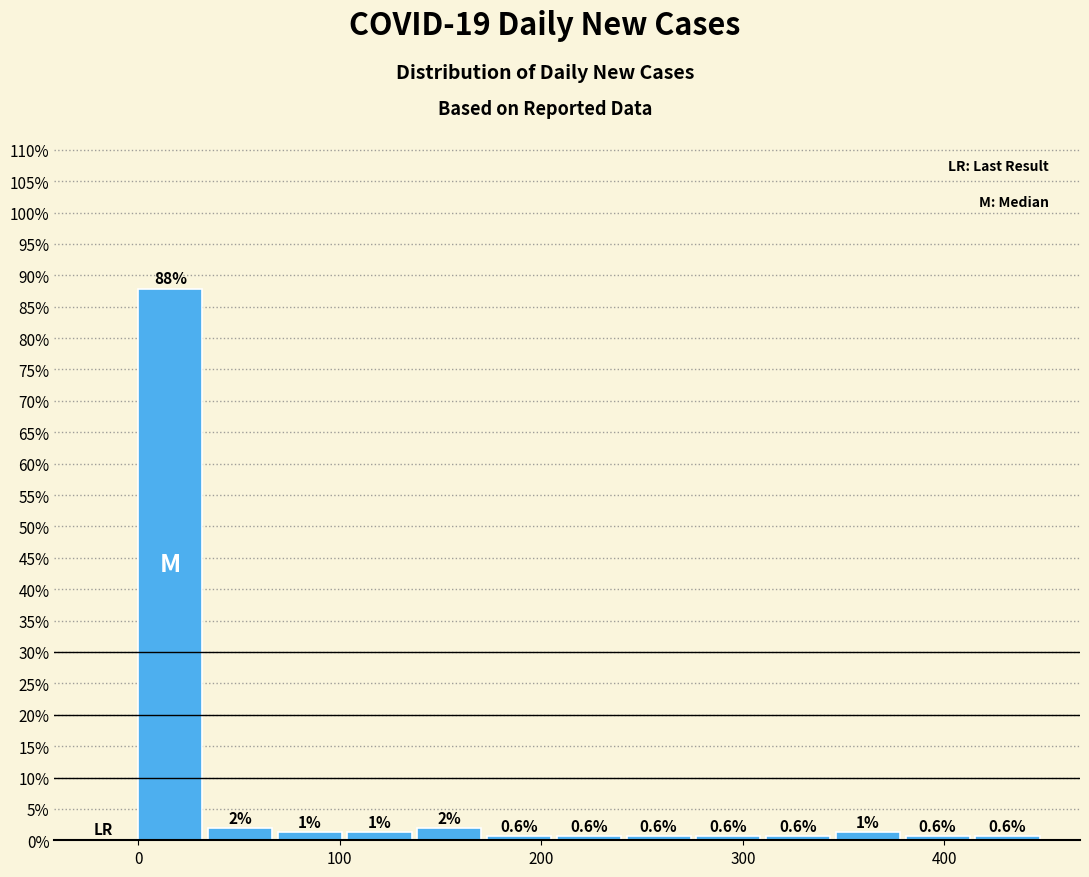

Read against the x-axis, roughly where is the centre of the tallest bar?

20